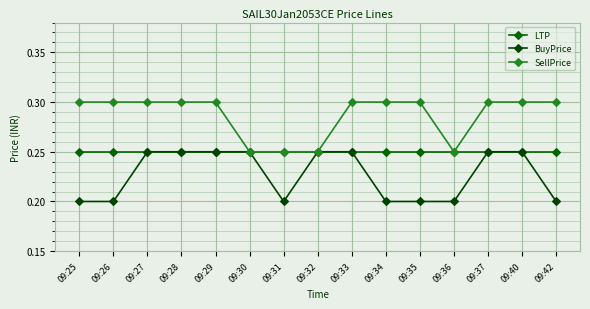

Is the value of BuyPrice at 09:33 greater than the value of SellPrice at 09:35?

No